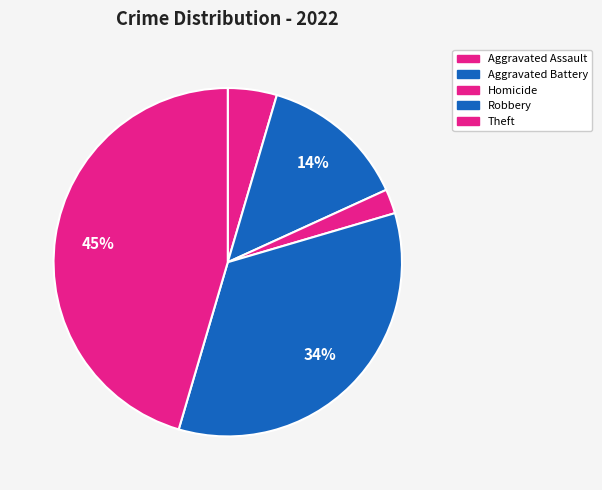

Does any single category account for the majority?

No